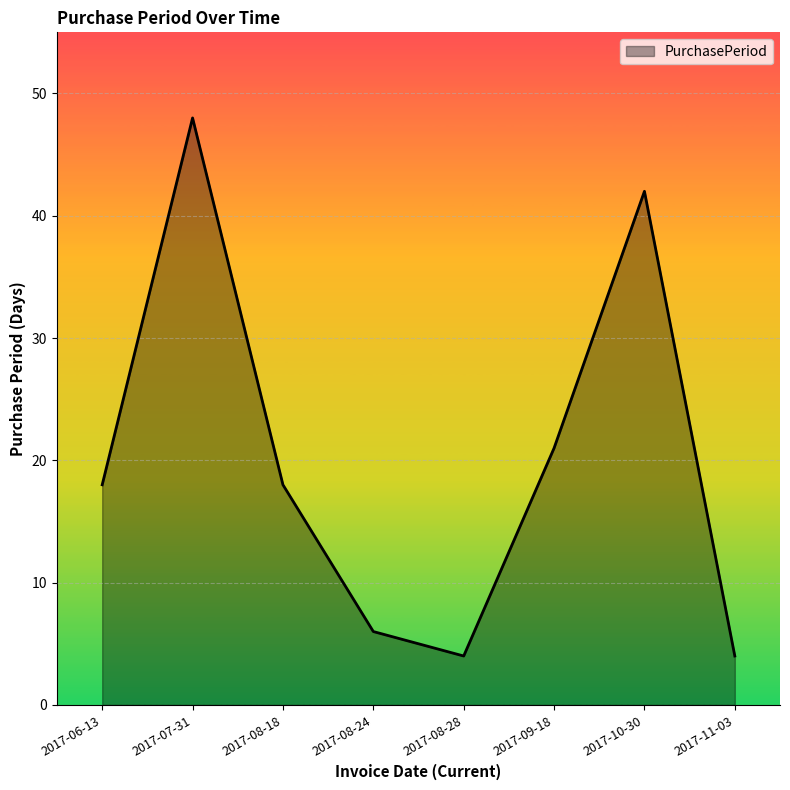

What is the difference between the maximum and minimum values?

44